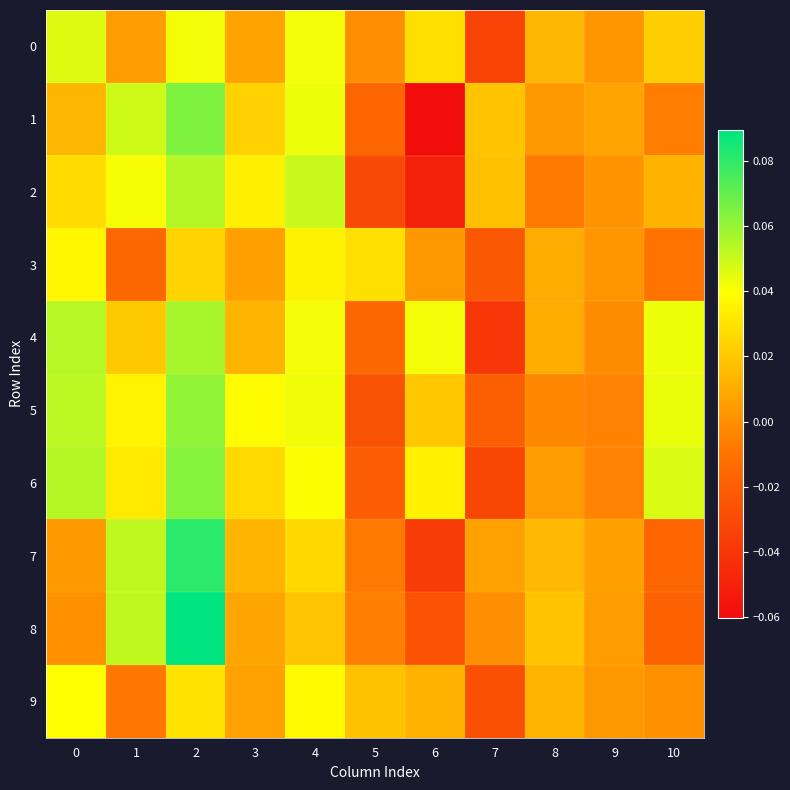

How many series are shown in this chart?

10